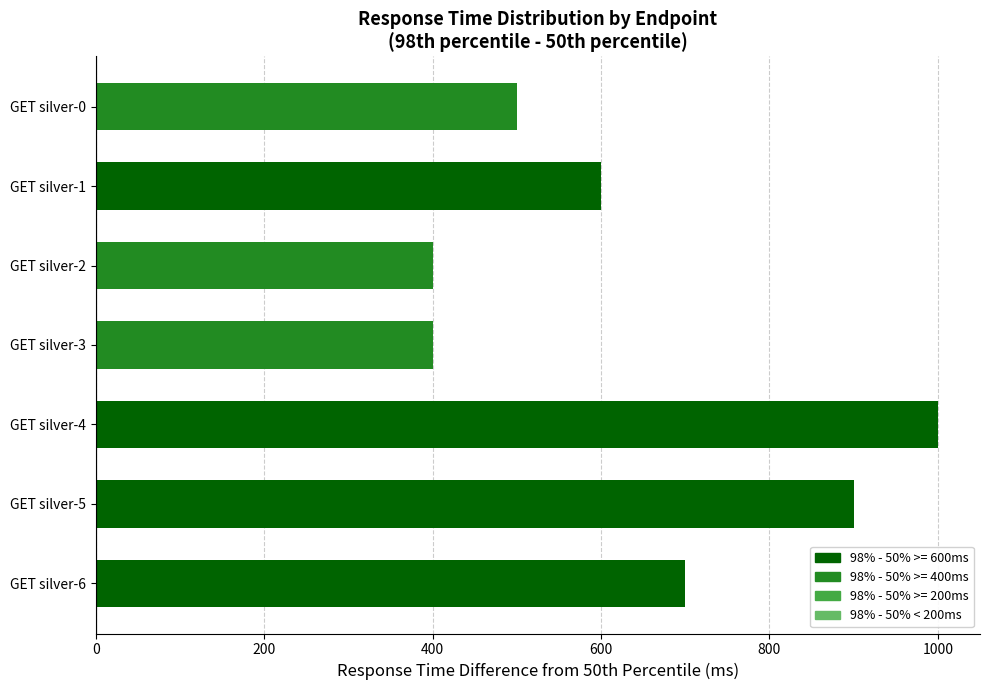

The value at GET silver-3 is 128. True or false?

False